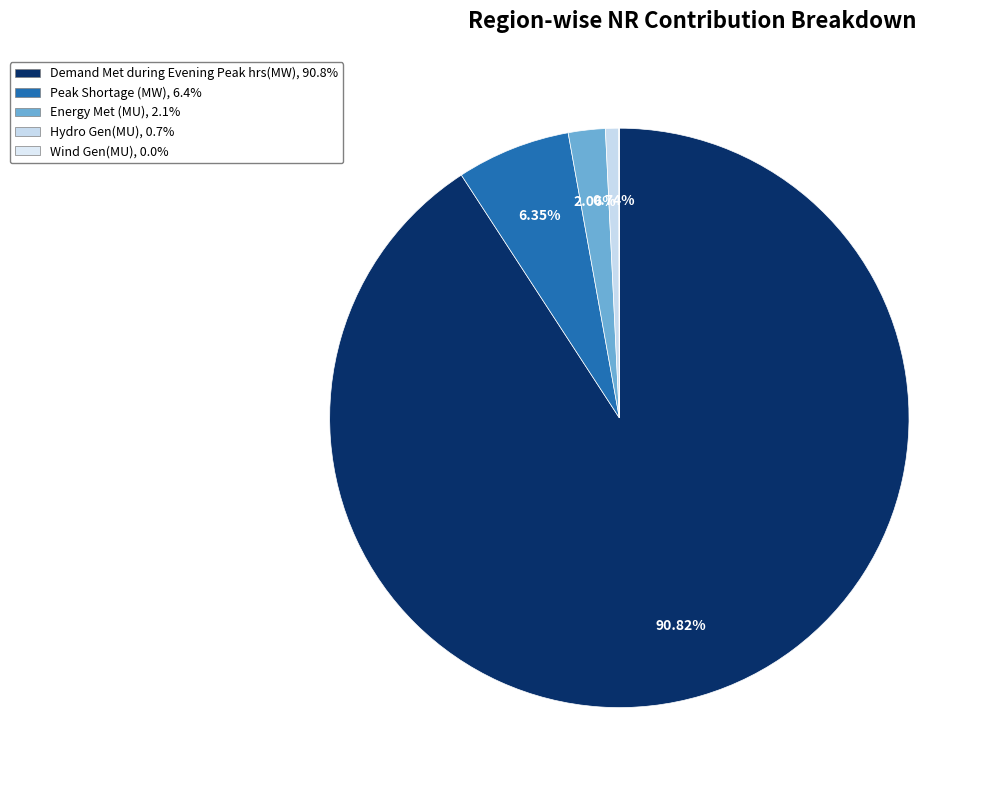

To the nearest percent, what is the combined percentage of Peak Shortage (MW) and Wind Gen(MU)?

6%